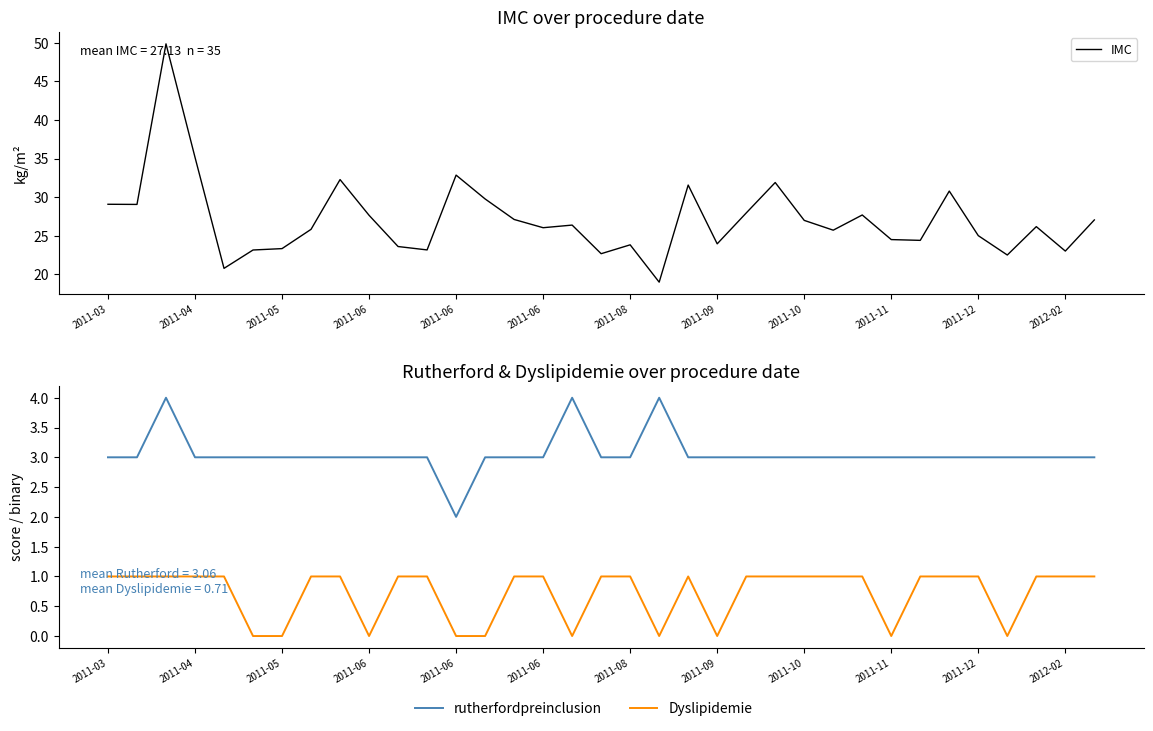

True or false: Dyslipidemie has more than 1 interior local peaks.

False